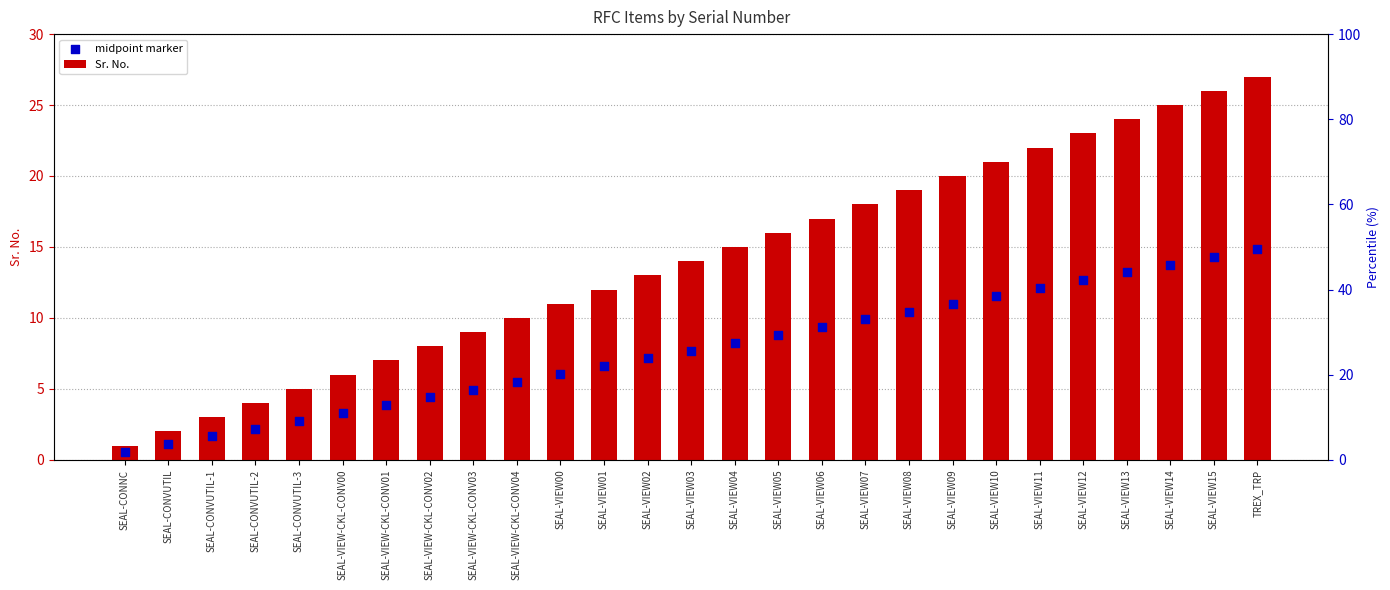

Which series has the largest total across all categories?

Sr. No.